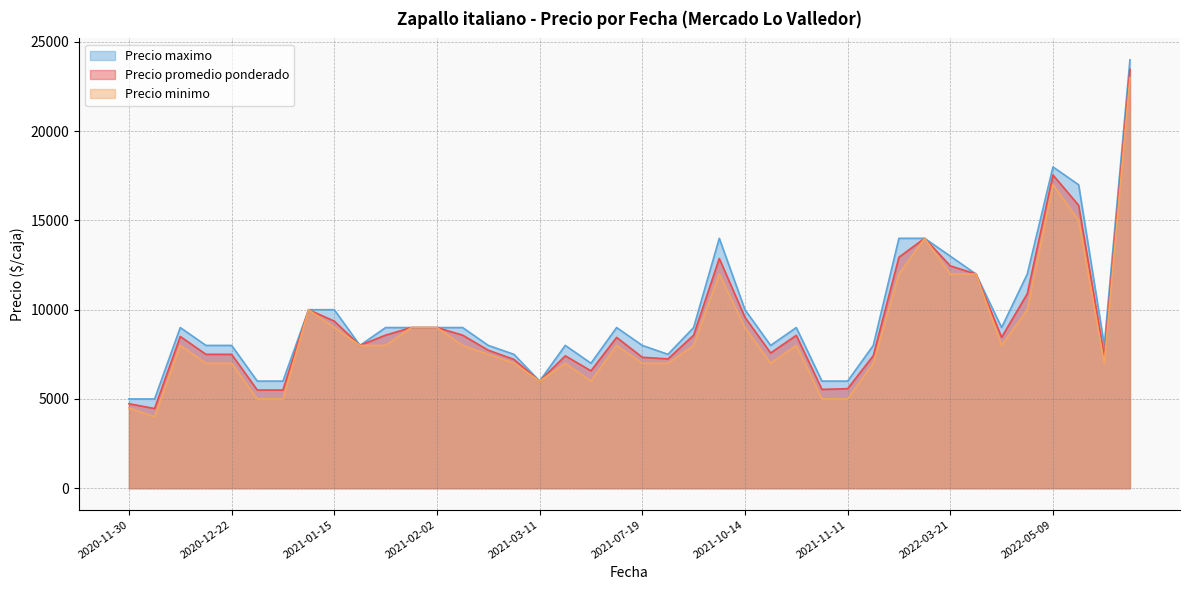

Does the chart have visible grid lines?

Yes